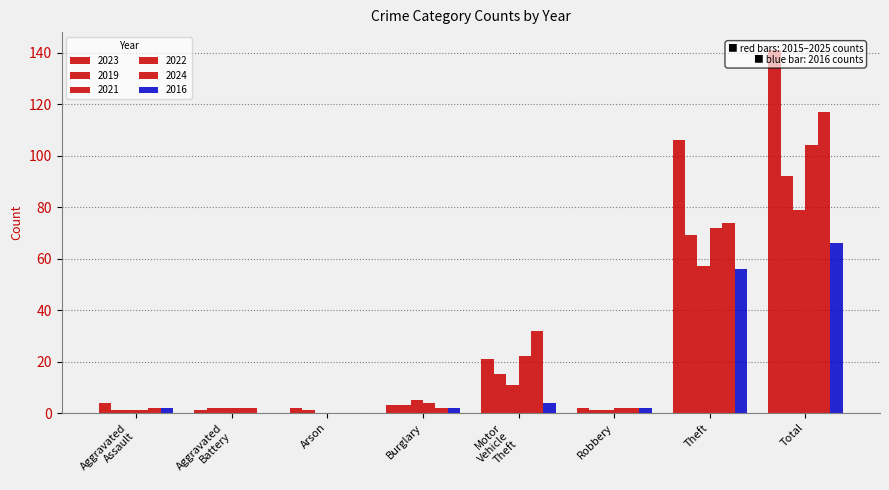

At Motor Vehicle Theft, list the series in order from largest to smallest.

2024, 2022, 2023, 2019, 2021, 2016